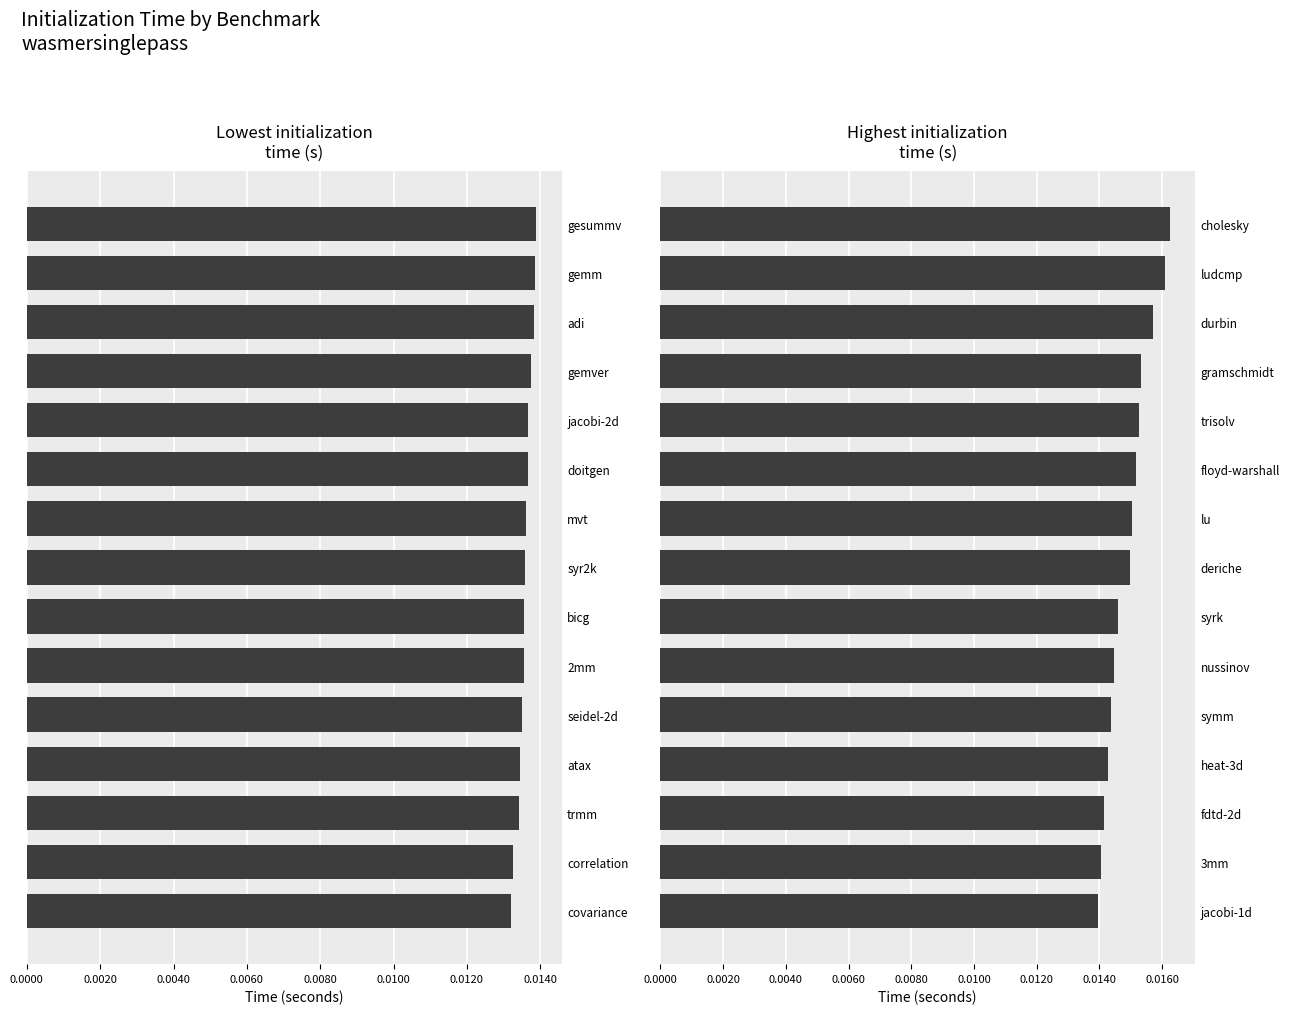

True or false: Lowest initialization
time (s) has a value of 0.0 at doitgen.

True